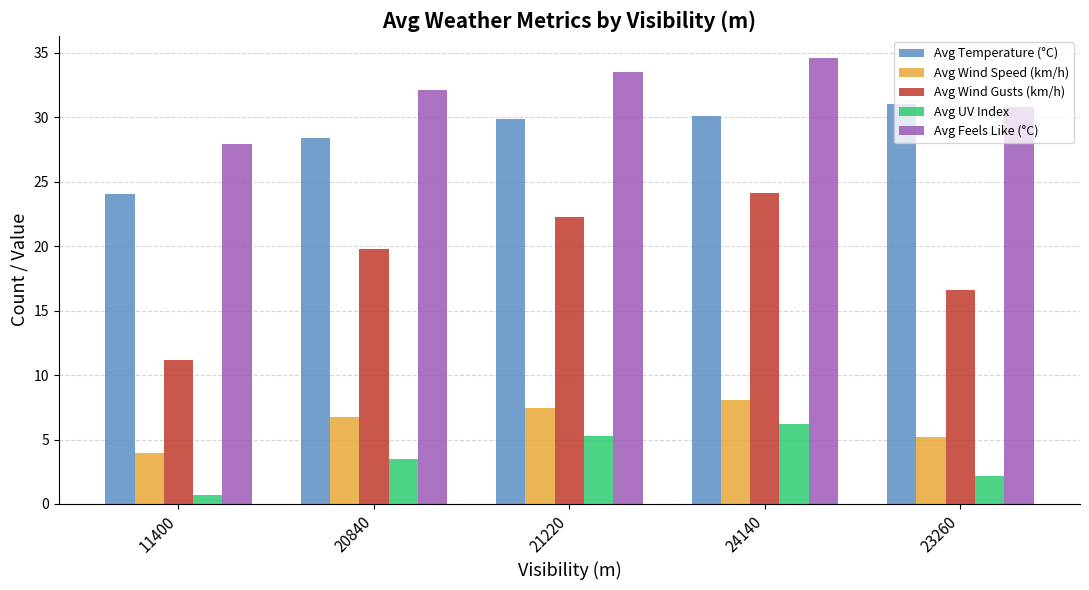

What is the maximum value shown in the chart?

34.6